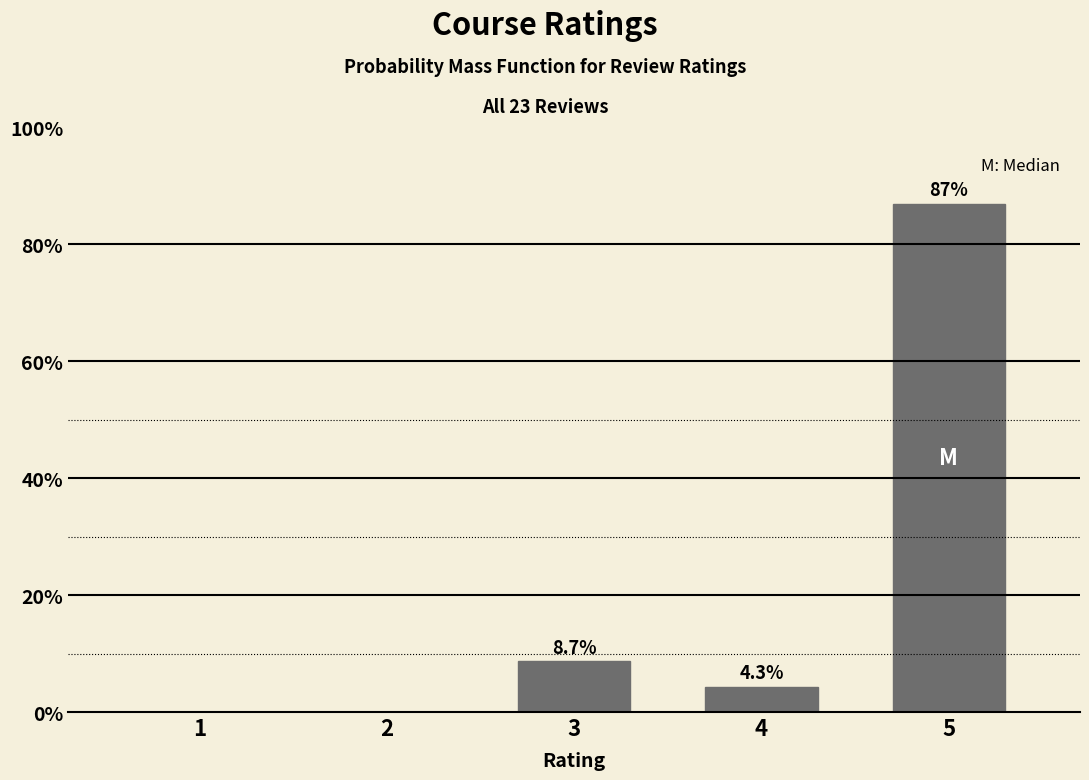

Reading left to right, extract all data points from this chart.

1=0.0	2=0.0	3=8.7	4=4.3	5=87.0